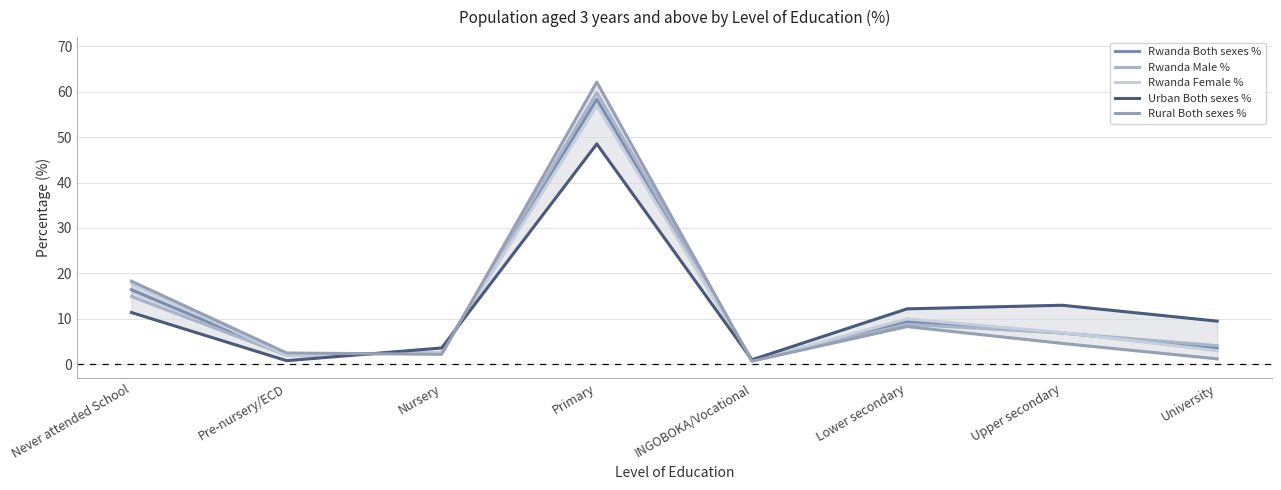

At which category is the sum across all series the highest?

Primary